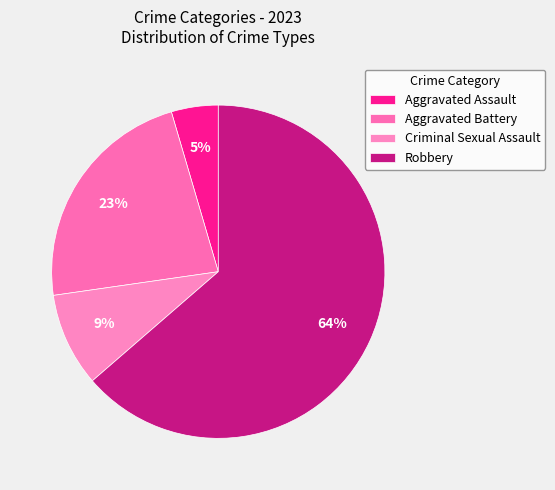

Which slice is the largest?

Robbery